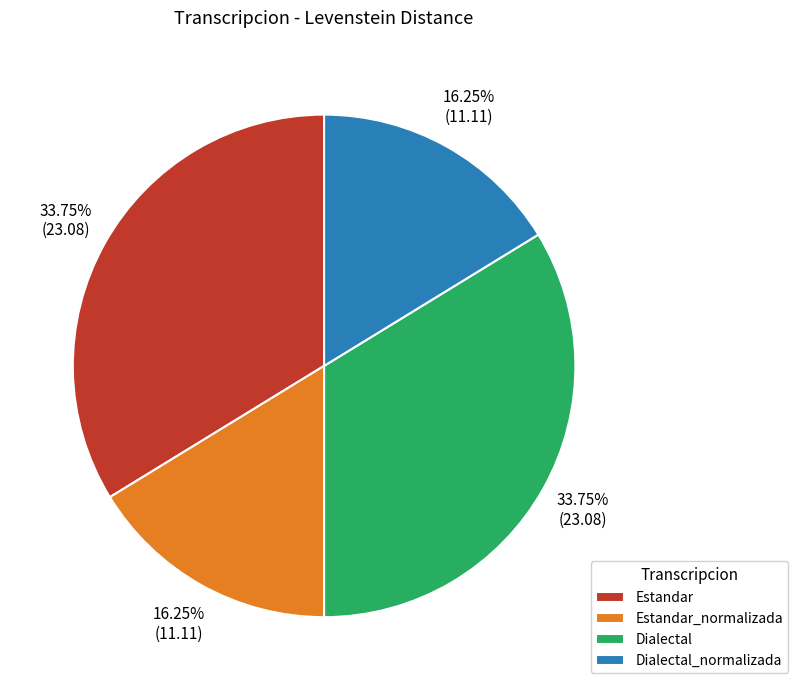

Is there a majority slice in this chart?

No